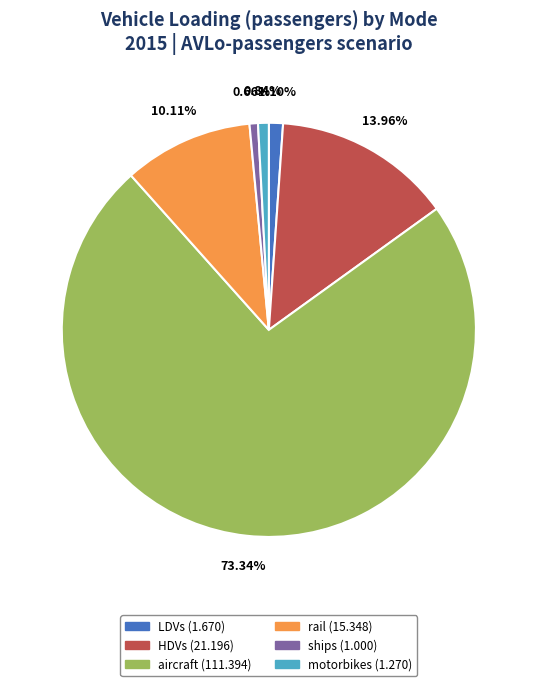

Is the sum of motorbikes and ships greater than half?

No